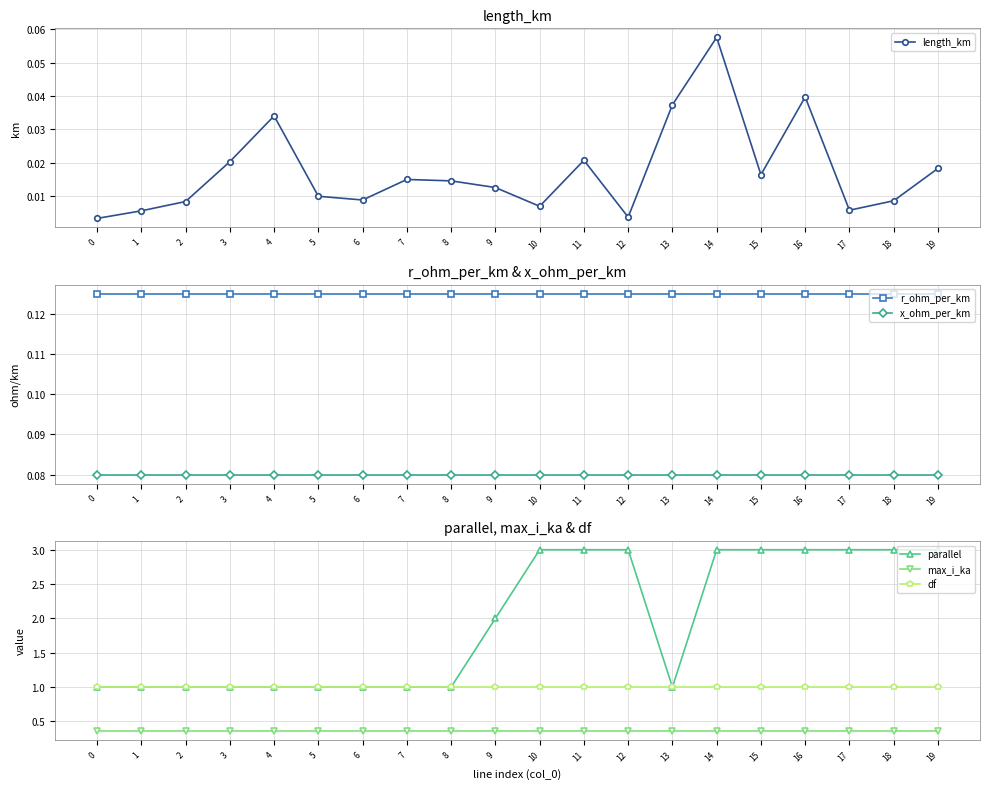

At which label does length_km reach its peak?

14